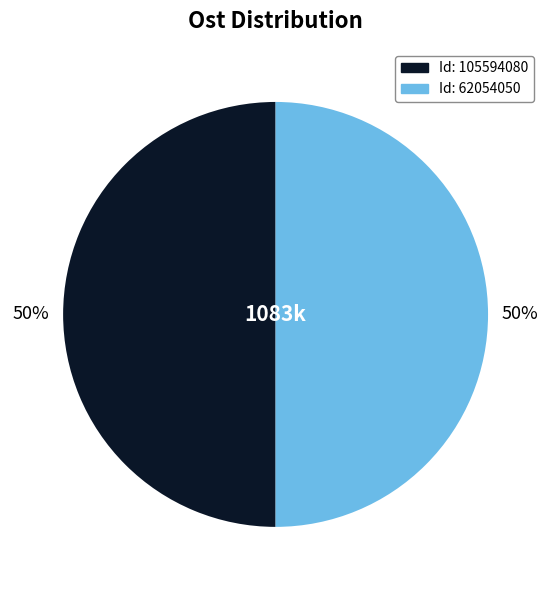

To the nearest percent, what is the average slice percentage?

50%